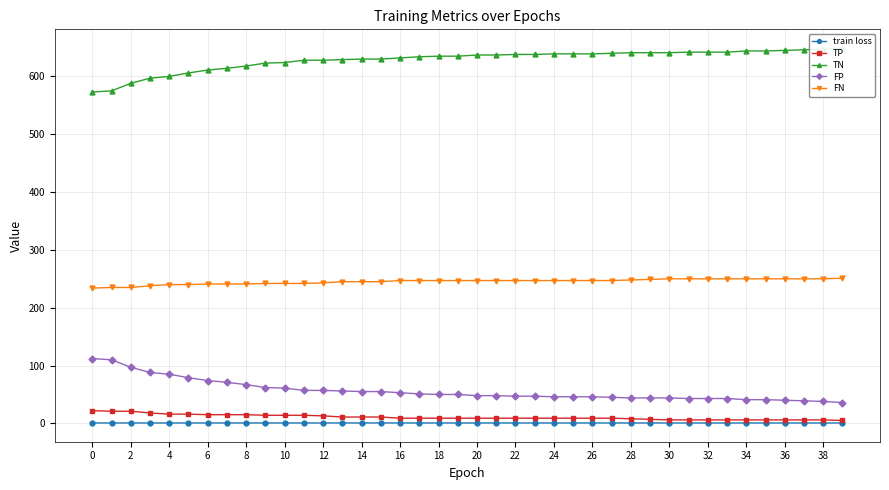

What are all the series names shown in the legend?

train loss, TP, TN, FP, FN